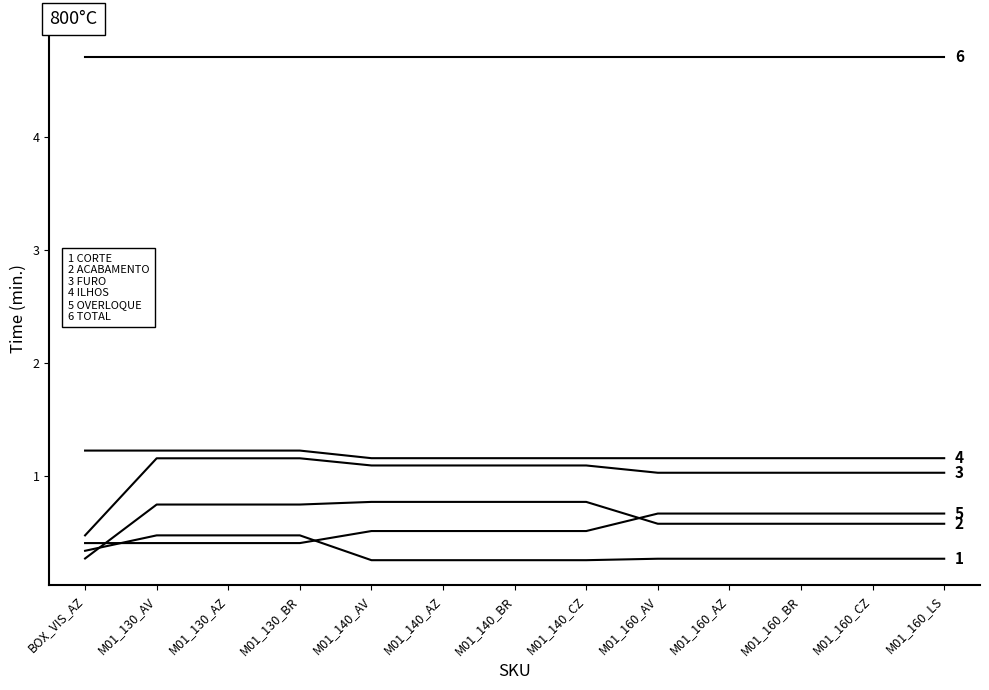

Is it true that ACABAMENTO equals 0.7 at M01_130_BR?

True